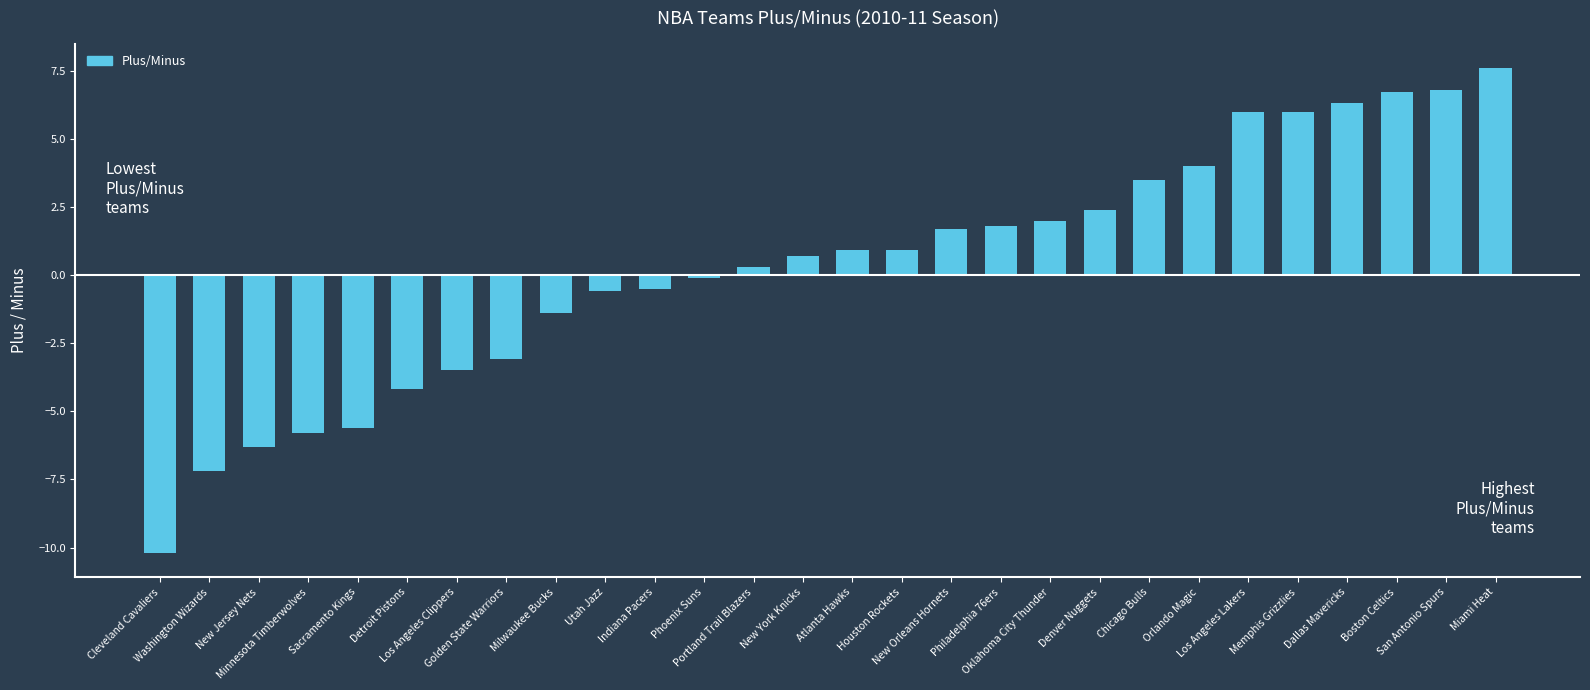

What is the difference between the maximum and minimum values?

17.8